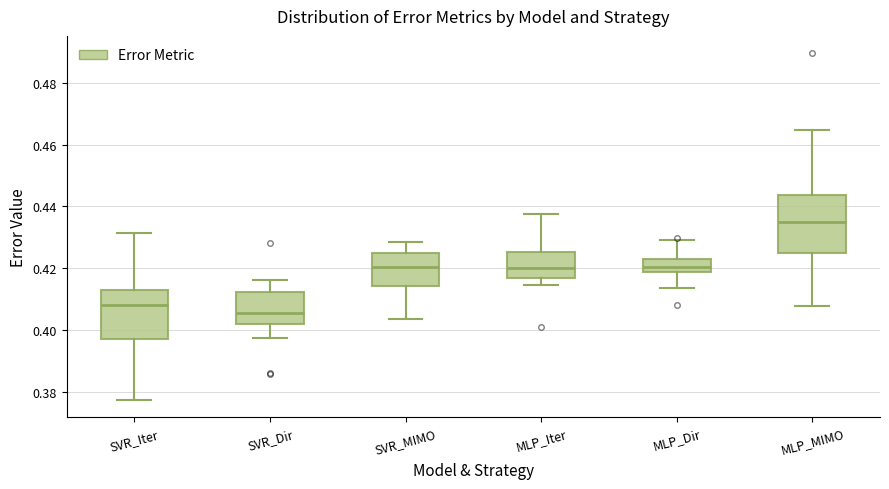

Which box has the highest median line?

MLP_MIMO